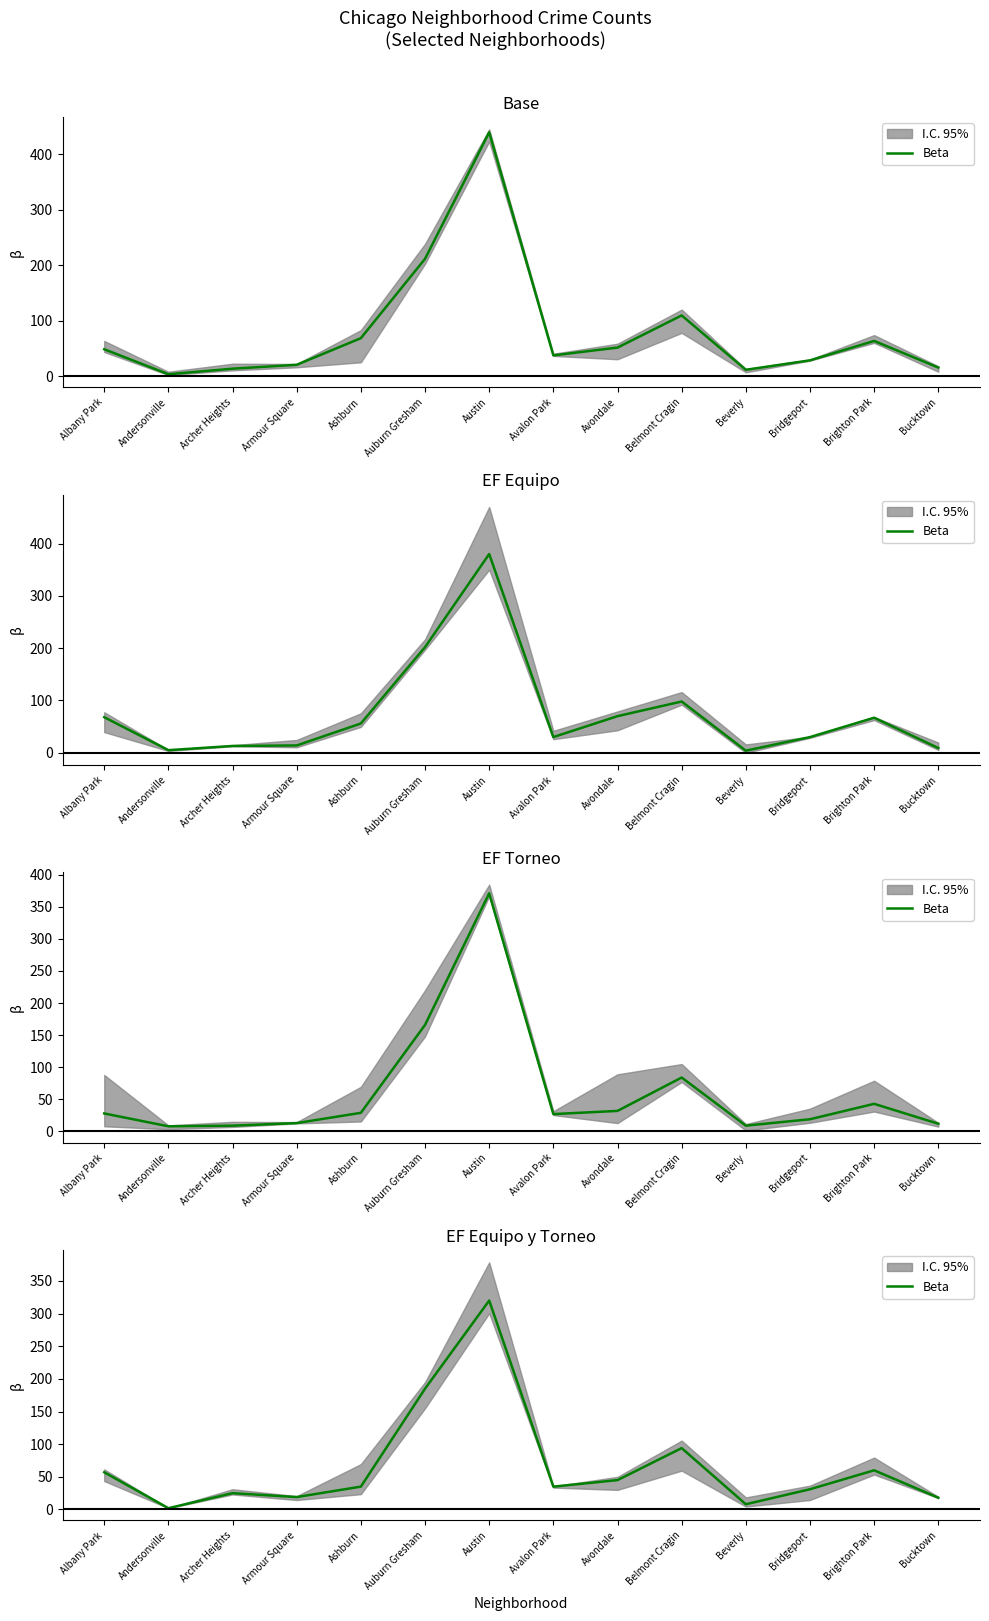

Reading left to right, what are all the values shown in this chart?

Albany Park=57	Andersonville=2	Archer Heights=25	Armour Square=19	Ashburn=35	Auburn Gresham=185	Austin=320	Avalon Park=35	Avondale=45	Belmont Cragin=94	Beverly=8	Bridgeport=31	Brighton Park=60	Bucktown=18